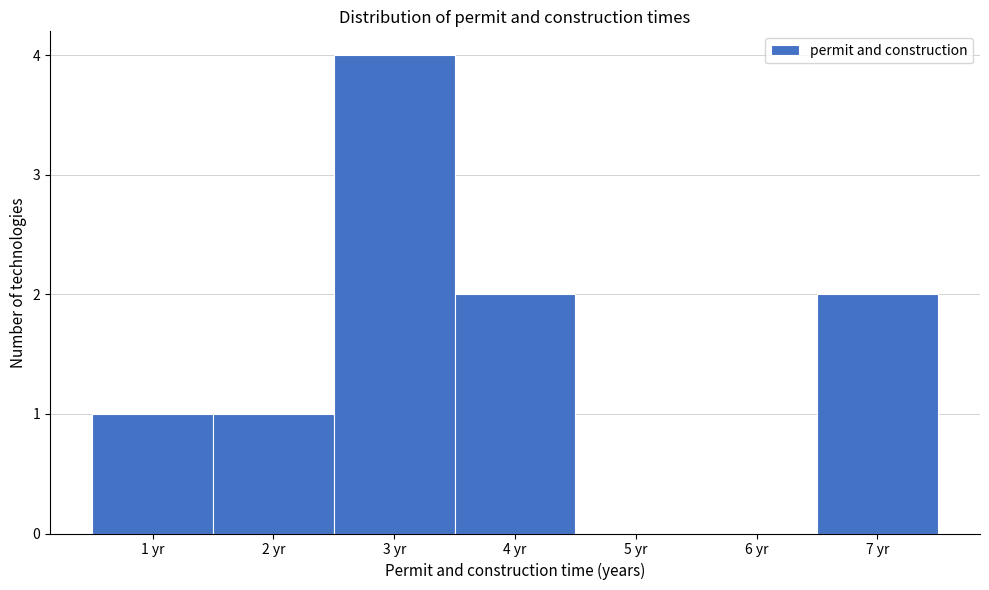

Reading left to right, list every bar in this chart as the range it spans on the x-axis followed by its height. The values are not printed on the chart, so give them approximately, as read against the axis.

0.5 to 1.5: 1
1.5 to 2.5: 1
2.5 to 3.5: 4
3.5 to 4.5: 2
4.5 to 5.5: 0
5.5 to 6.5: 0
6.5 to 7.5: 2